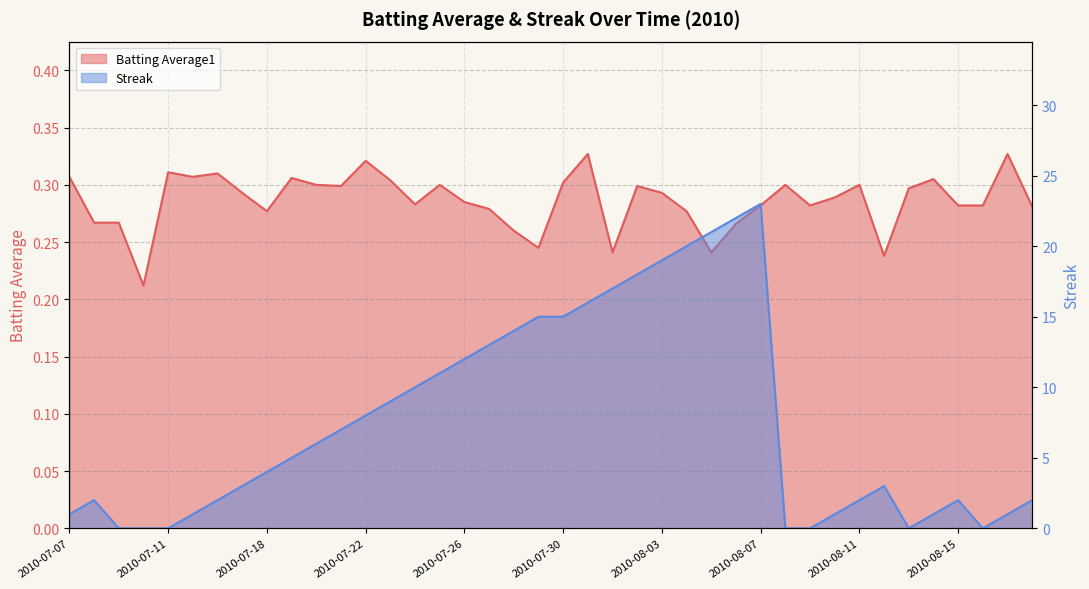

Count the number of data series in this chart.

2